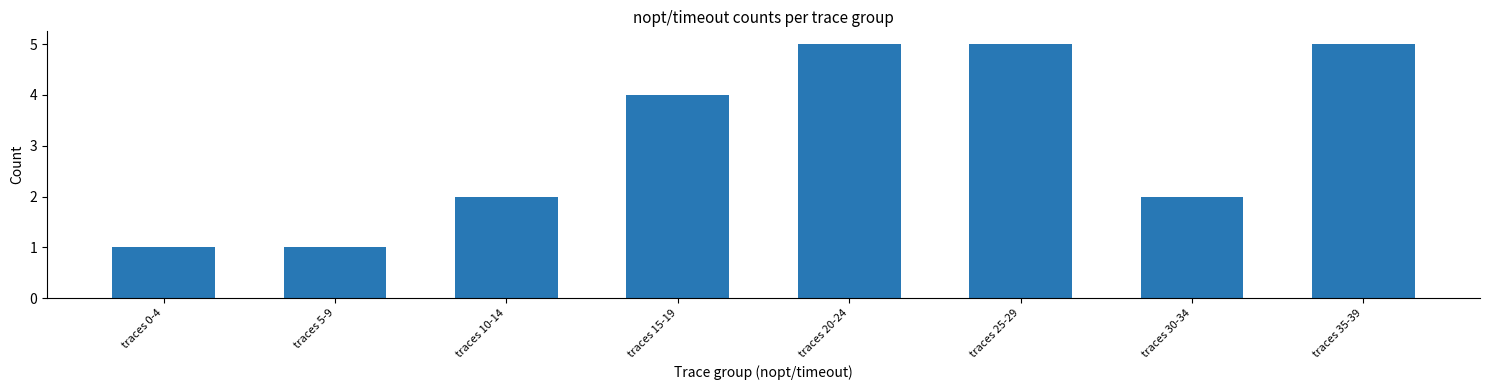

What is the minimum value shown in the chart?

1